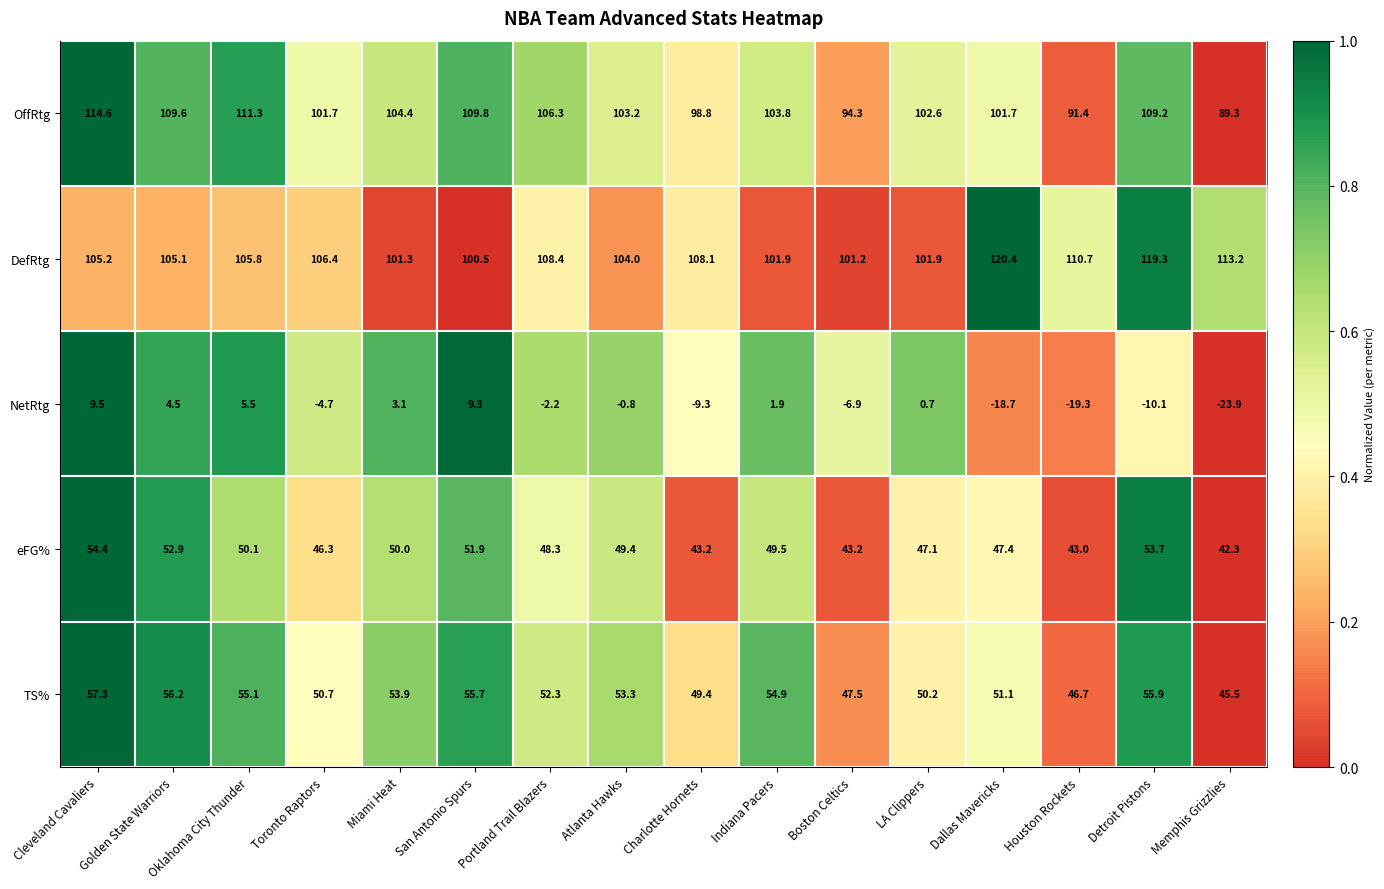

How many values in the TS% series are below 53?

8